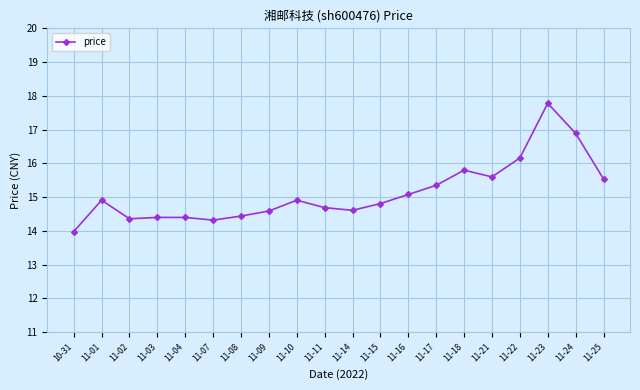

What is the change in value from 11-09 to 11-16?

+0.5